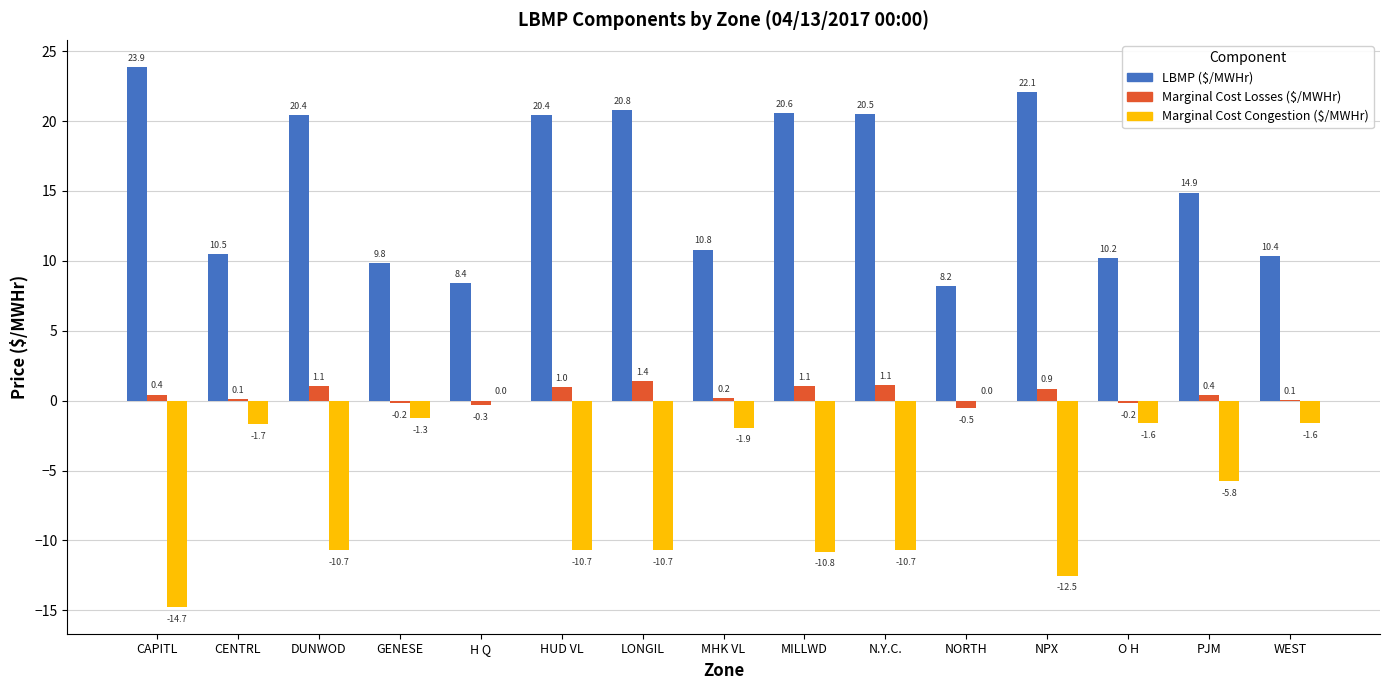

Is it true that LBMP ($/MWHr) equals 20.4 at HUD VL?

True